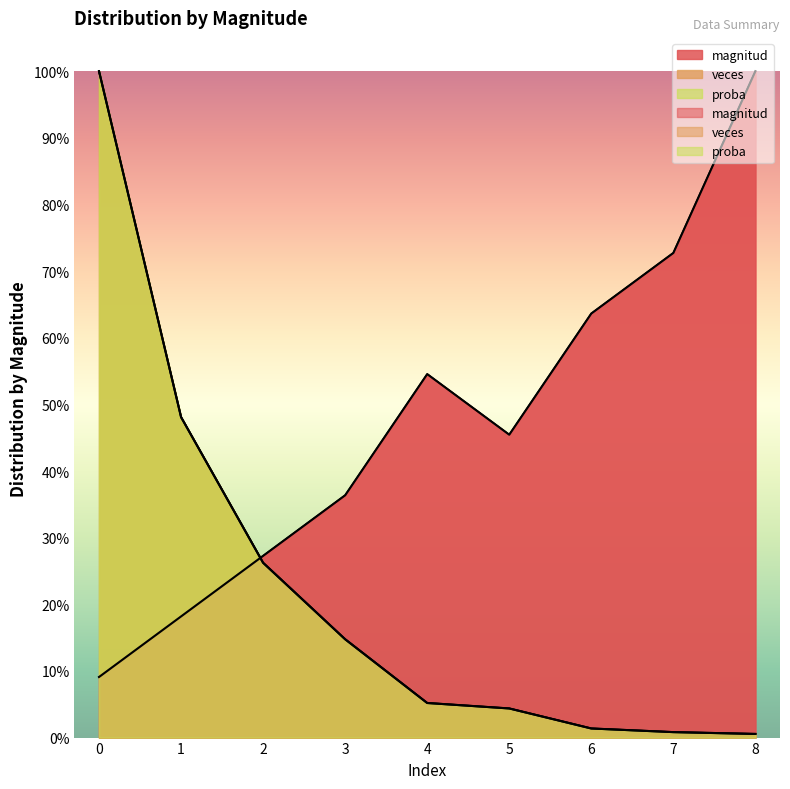

At how many categories does at least one series exceed 58?

4